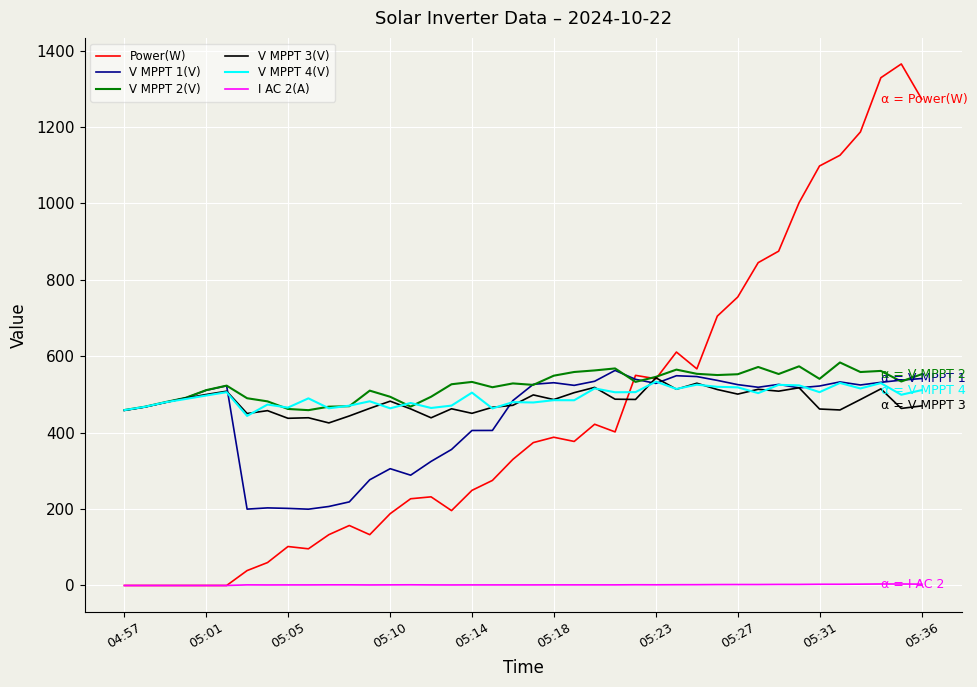

What is the difference between the maximum and second lowest values in the V MPPT 1(V) series?

363.0